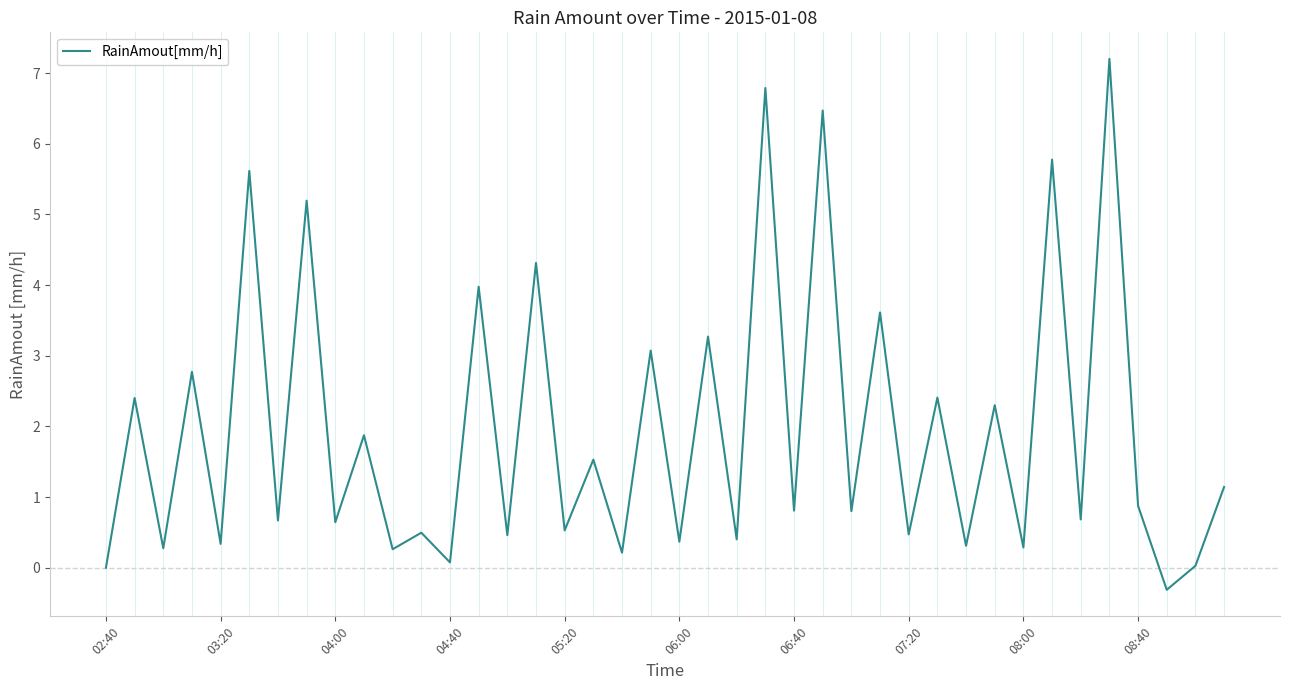

What is the greatest value displayed?

7.2